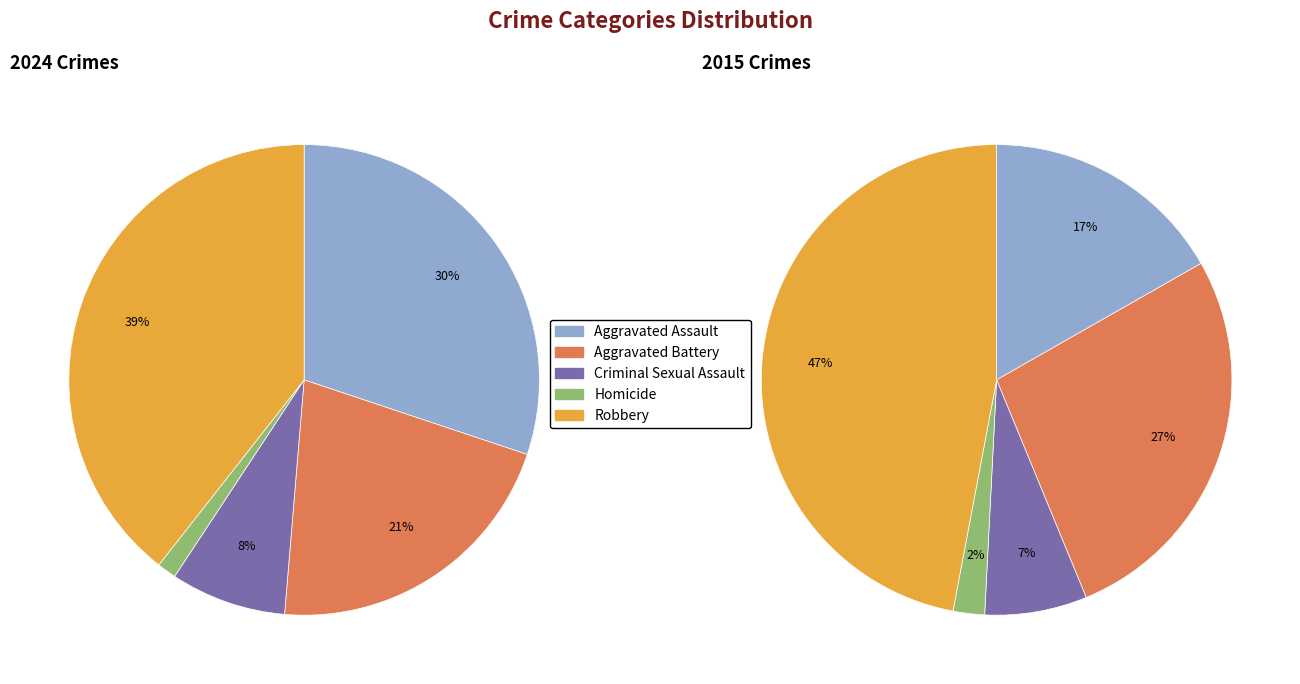

To the nearest percent, what is the difference between the largest and smallest slice percentages?

38%